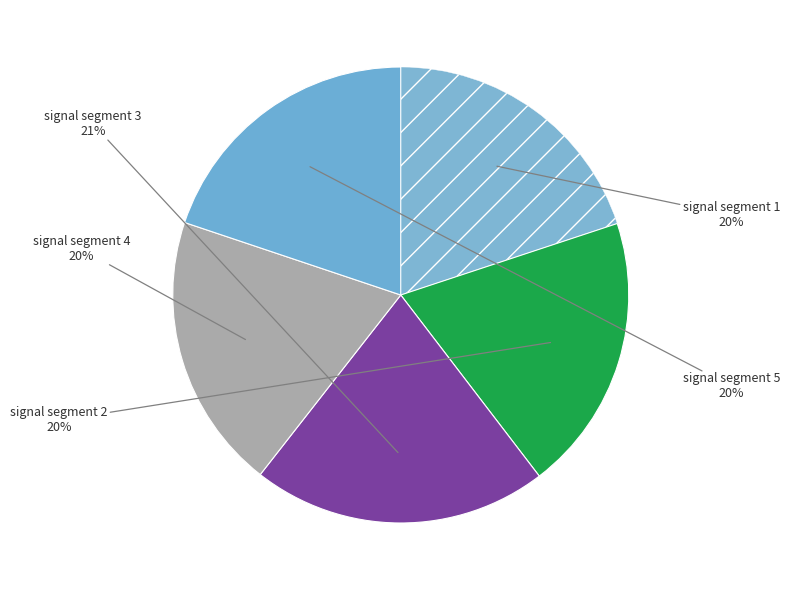

Rank the categories by value from highest to lowest.

signal segment 3, signal segment 1, signal segment 5, signal segment 2, signal segment 4